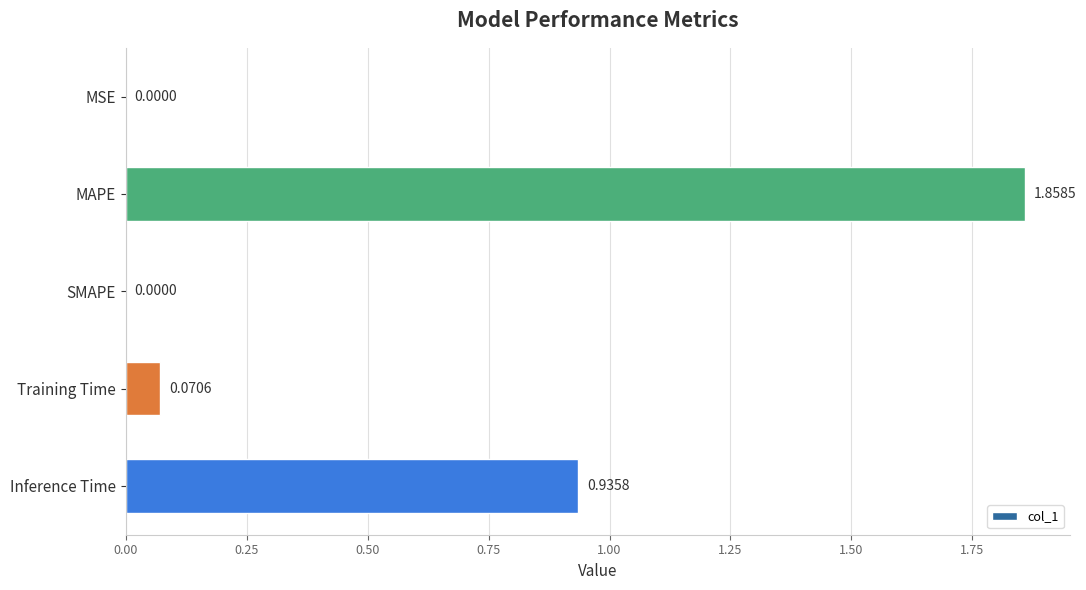

How many values exceed 0?

4